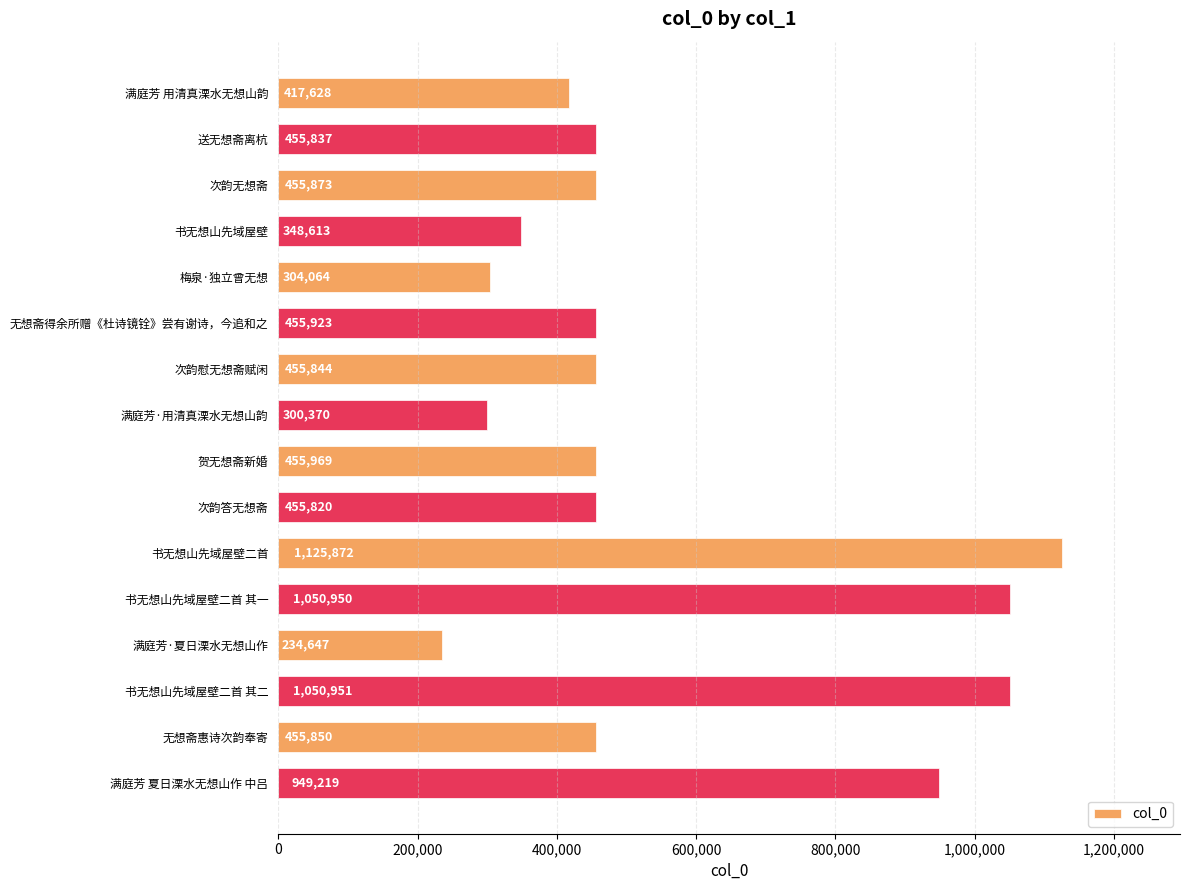

Is it true that the value at 满庭芳·夏日溧水无想山作 is 404778?

False